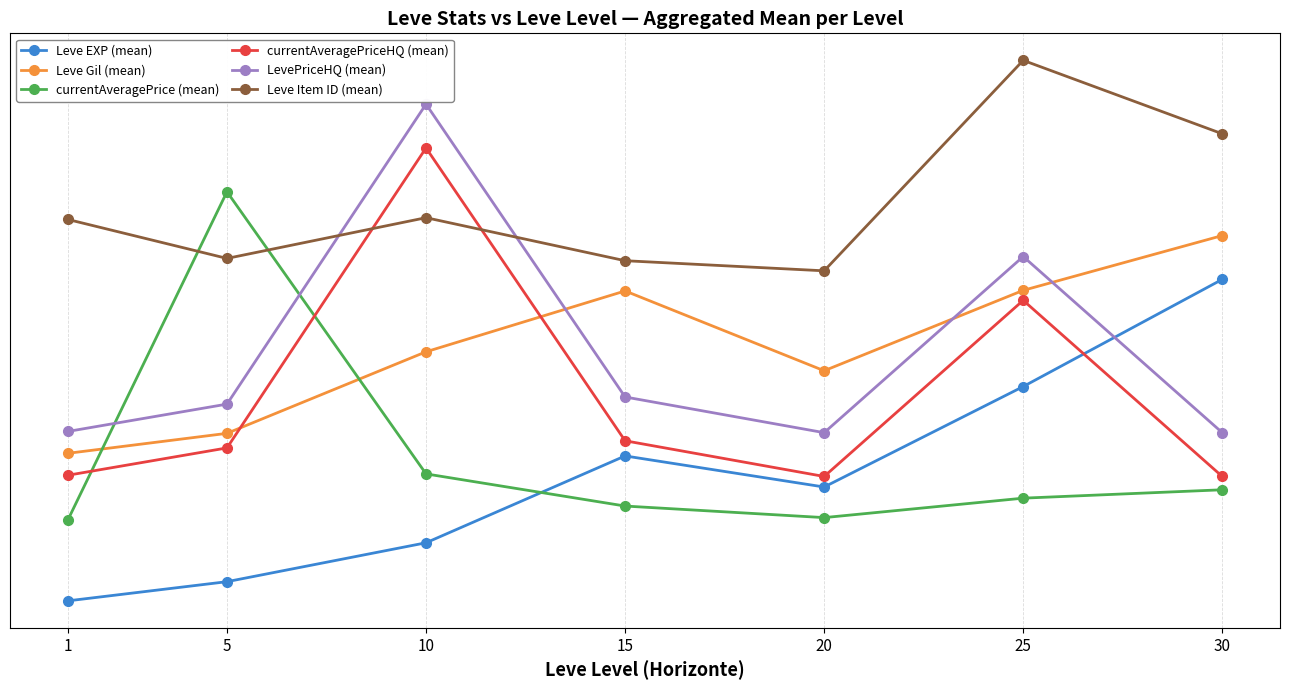

True or false: currentAveragePrice (mean) has a value of 0.5 at 1.

True